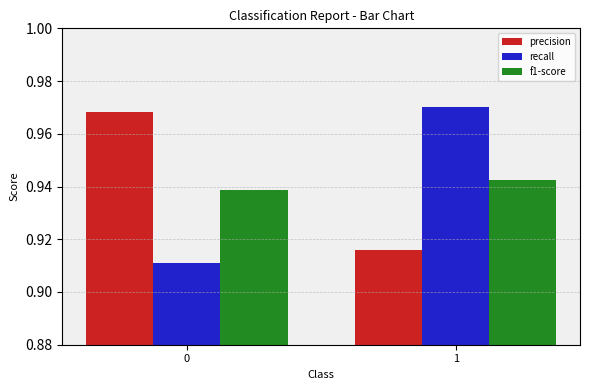

The recall series shows 1.6 at 0. True or false?

False